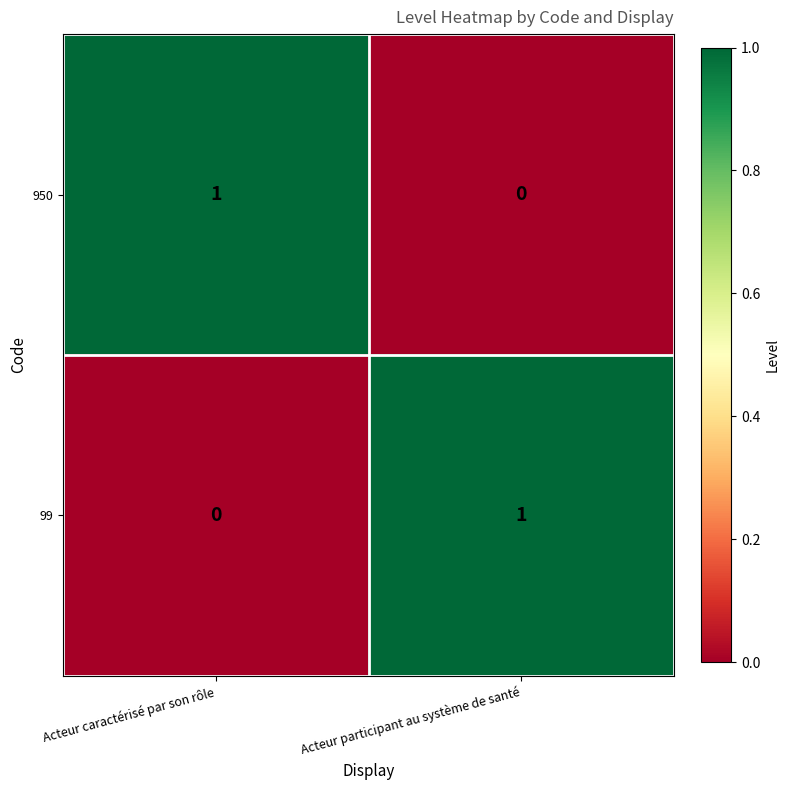

At how many categories does at least one series exceed 0?

2